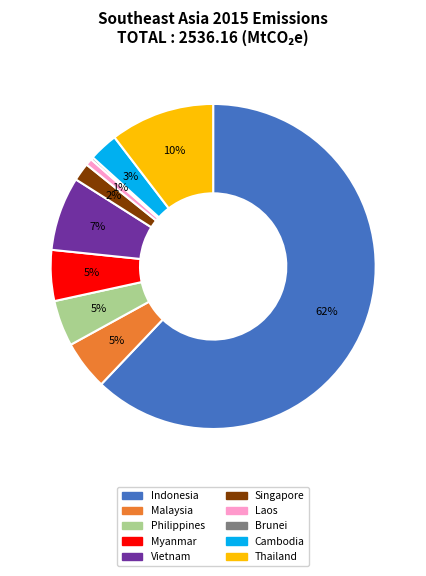

Is the sum of Philippines and Singapore greater than half?

No